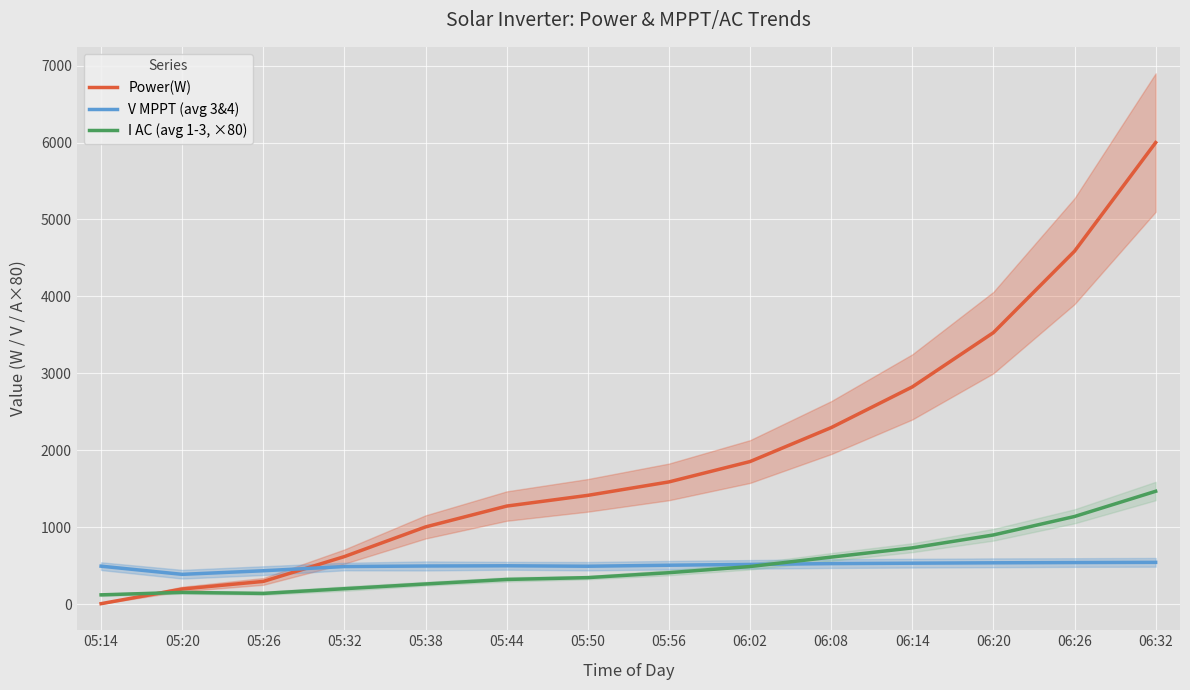

Which series ends up on top after the final intersection of I AC (avg 1-3, ×80) and V MPPT (avg 3&4)?

I AC (avg 1-3, ×80)